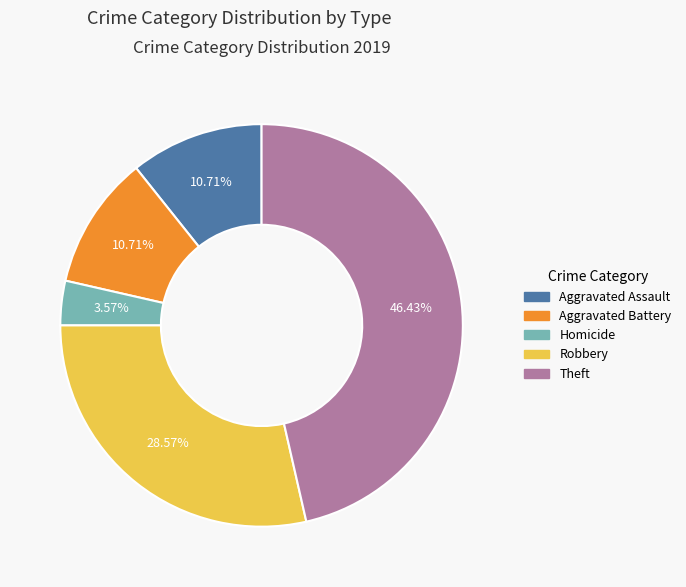

Do Aggravated Assault and Aggravated Battery together represent more than half of the pie?

No